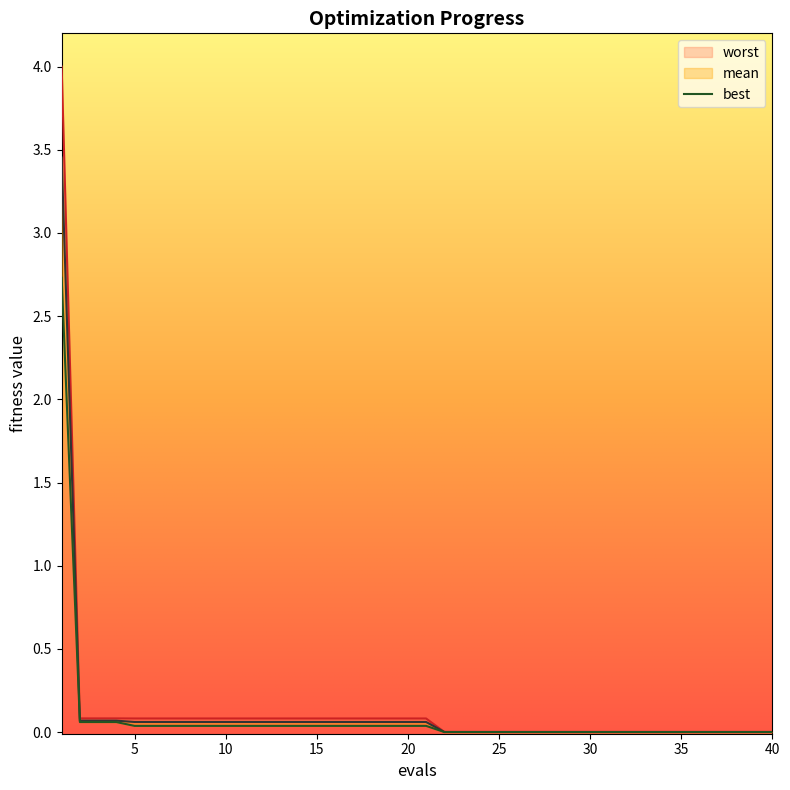

At which label is worst closest to 2?

2